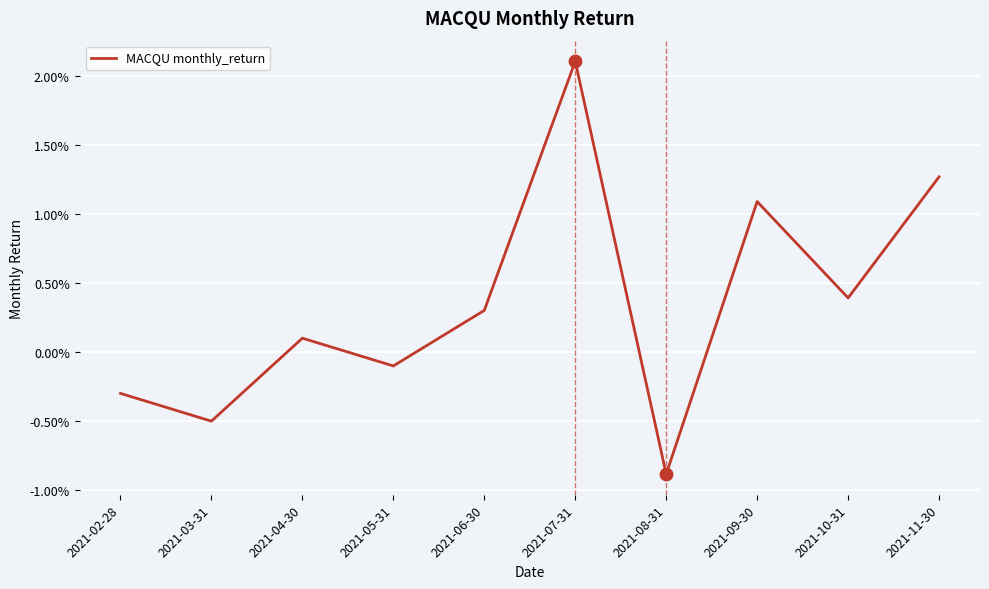

Which has a higher value, 2021-11-30 or 2021-03-31?

2021-11-30